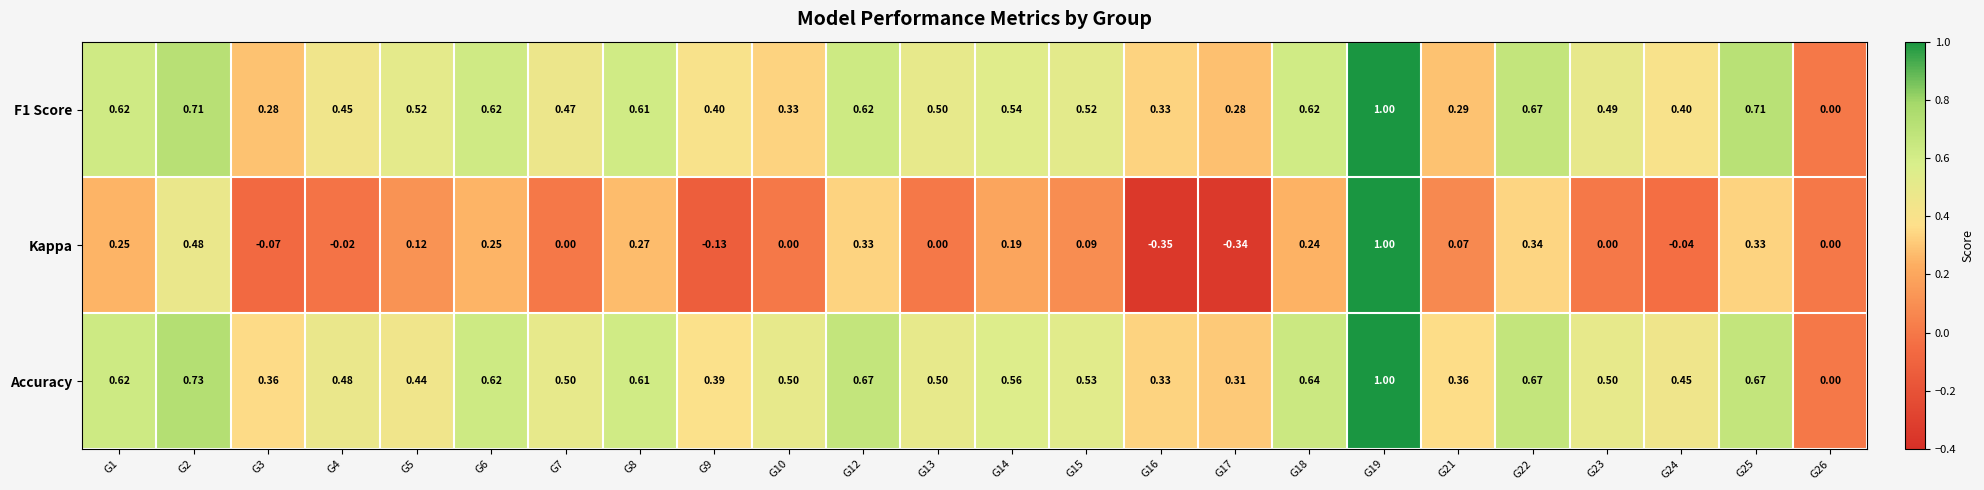

Between G5 and G19, which series saw the biggest shift?

Kappa